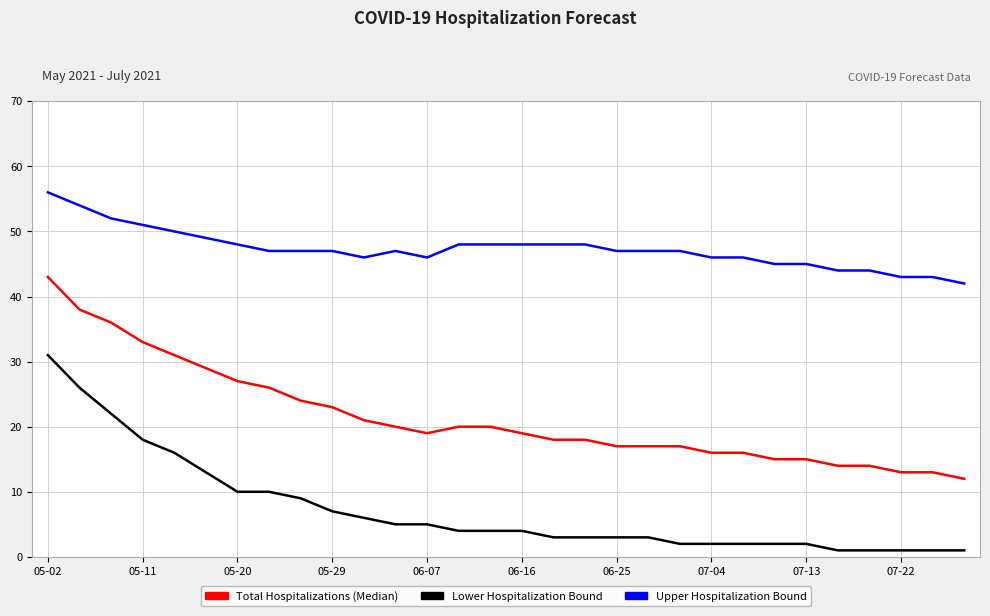

True or false: Upper Hospitalization Bound and Total Hospitalizations (Median) cross at least once.

False